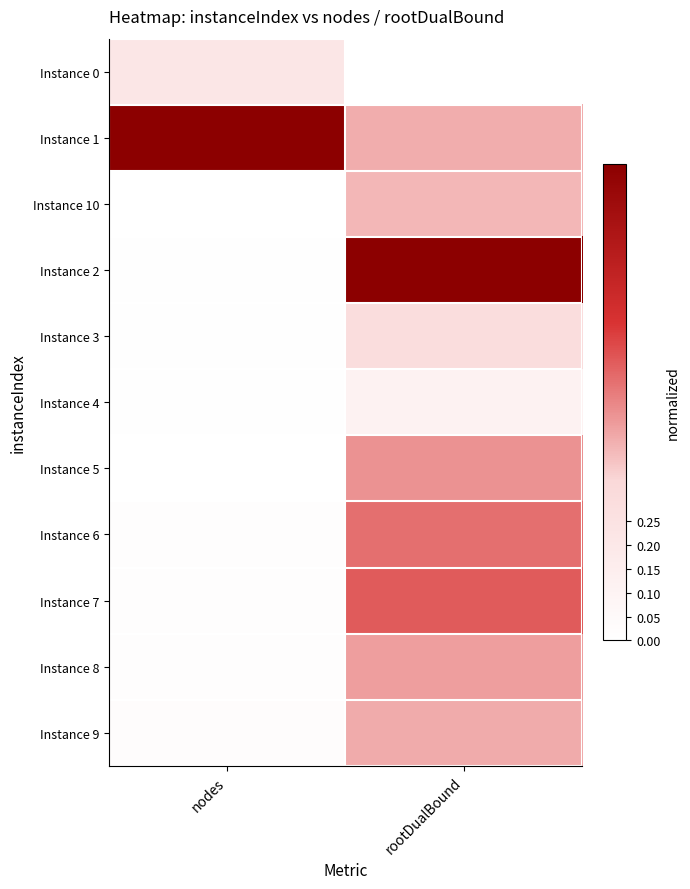

Which label corresponds to the smallest value in the chart?

rootDualBound